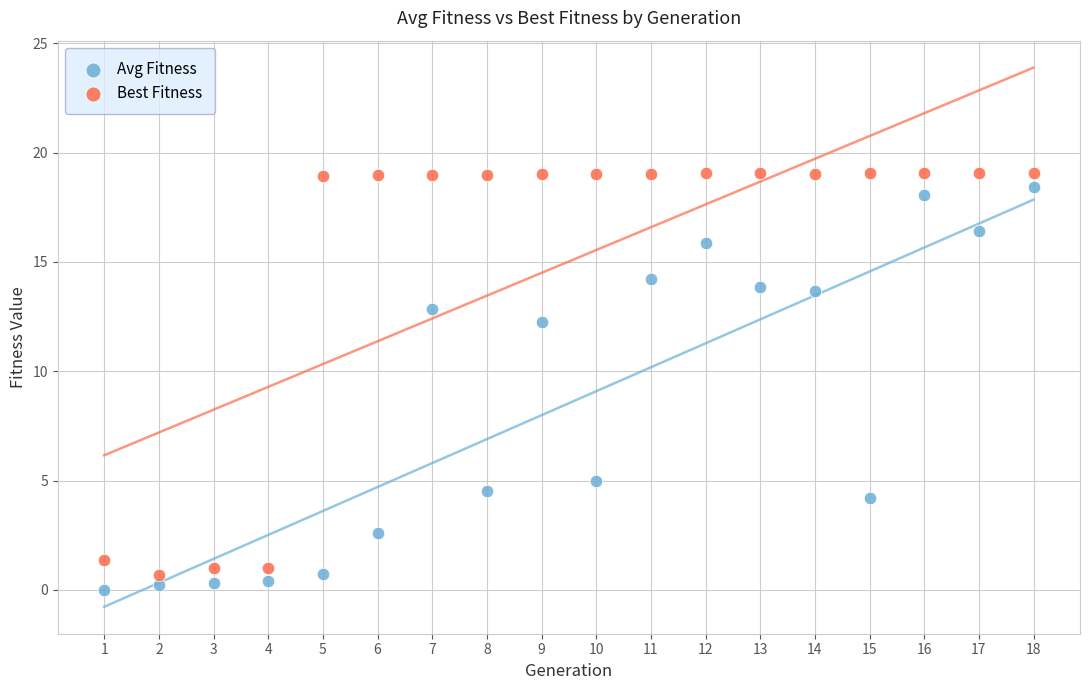

Which series reaches the minimum Y coordinate?

Avg Fitness